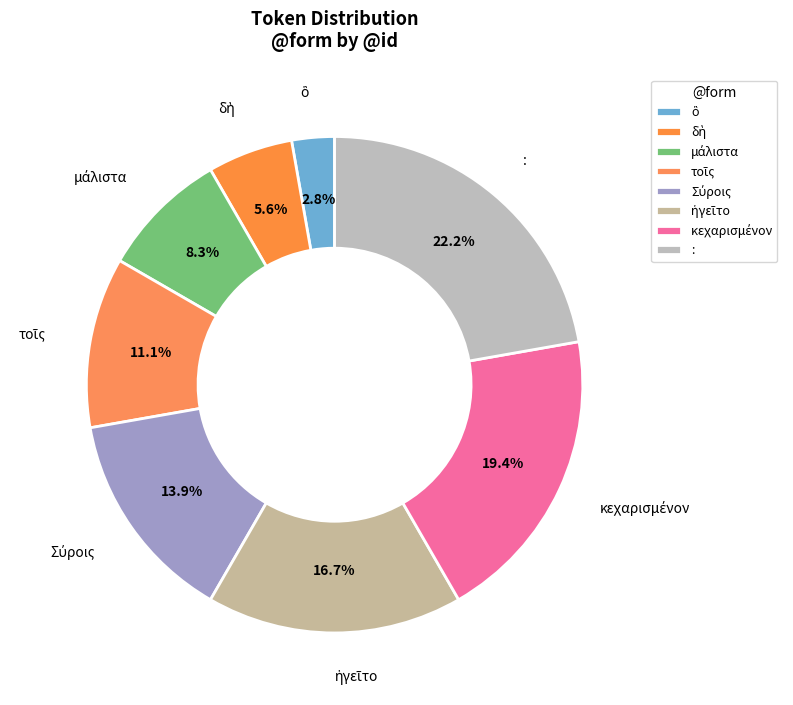

How many slices are in this pie chart?

8